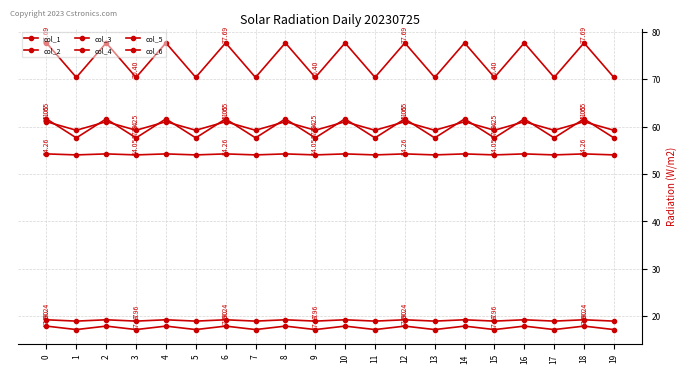

True or false: col_2 and col_3 cross at least once.

False